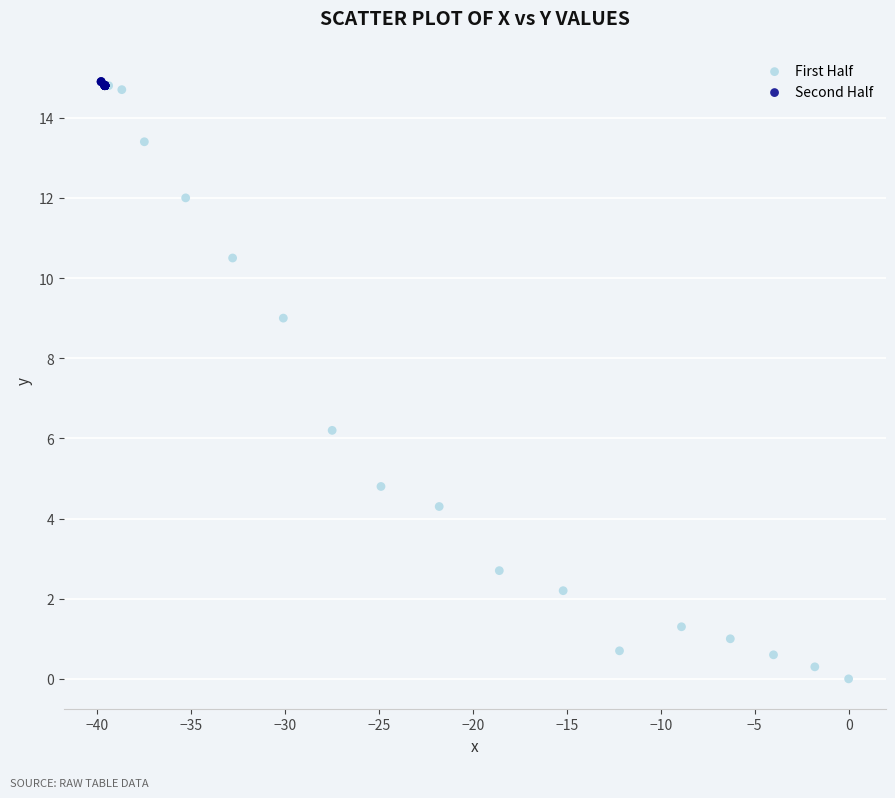

Which series has the widest spread of Y values?

First Half